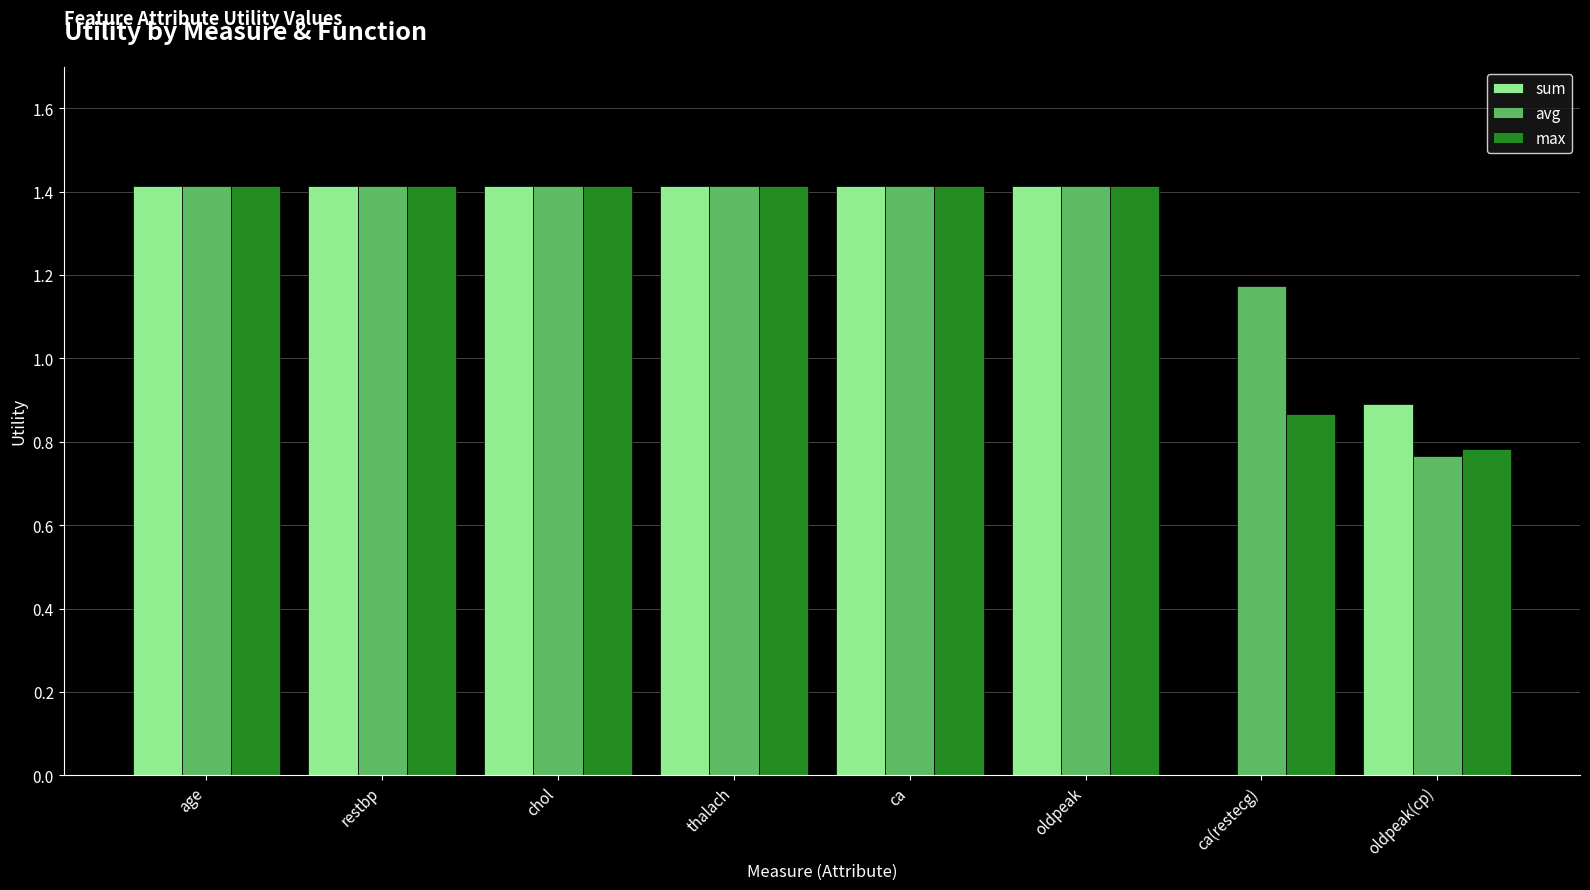

What is the average value of the max series?

1.3